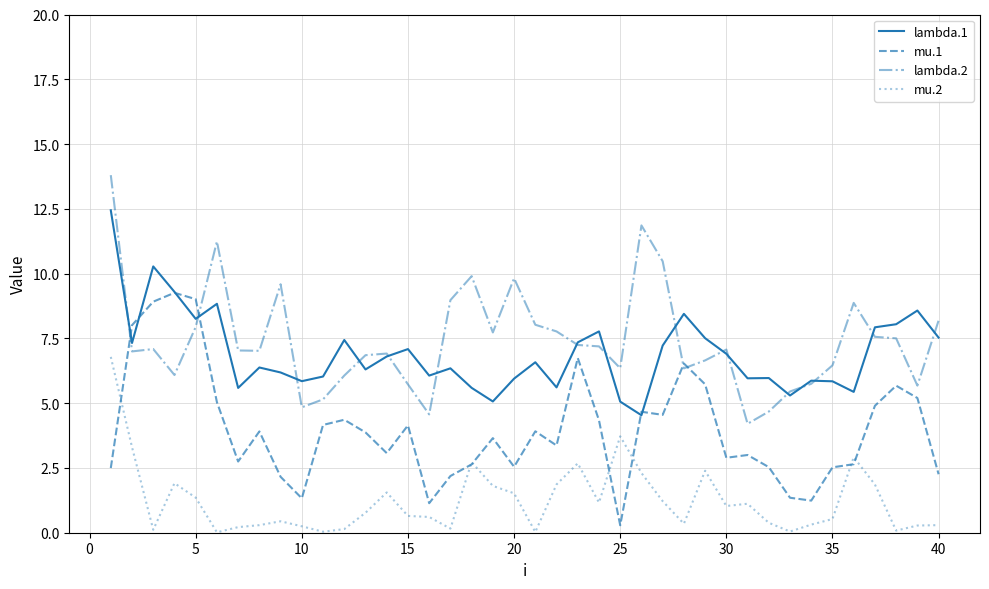

True or false: lambda.1 and mu.2 intersect in this chart.

False